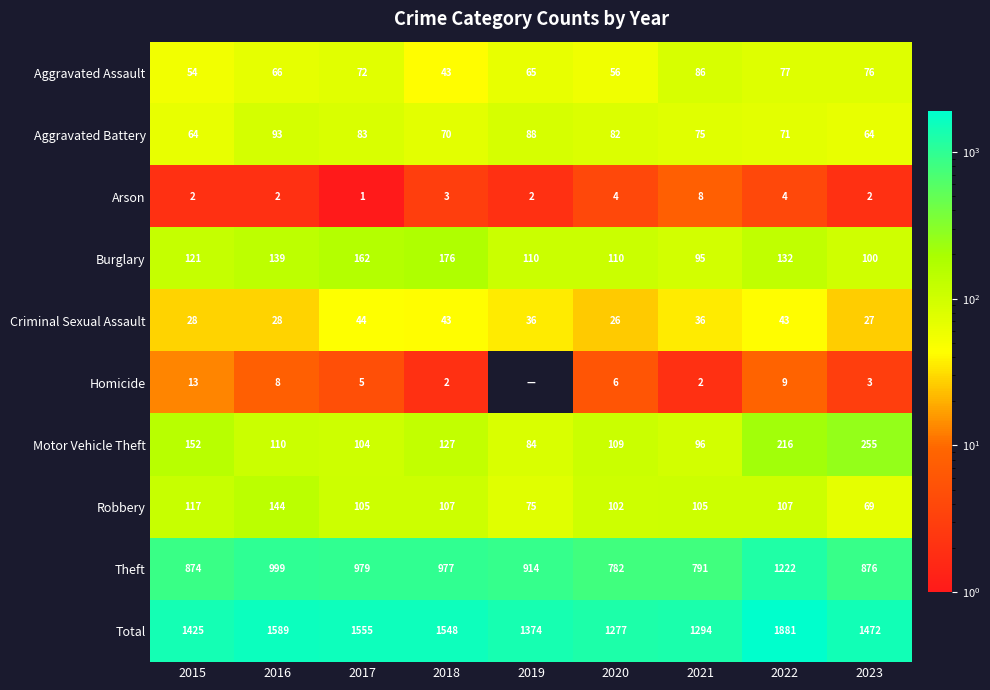

How many values in the Aggravated Assault series are below 66?

4